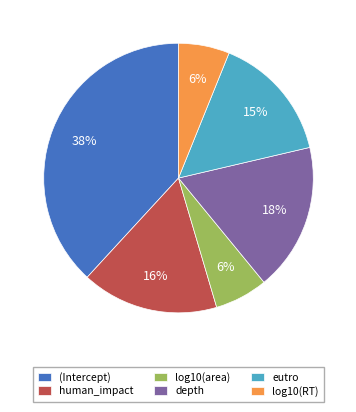

Is the sum of depth and human_impact greater than half?

No